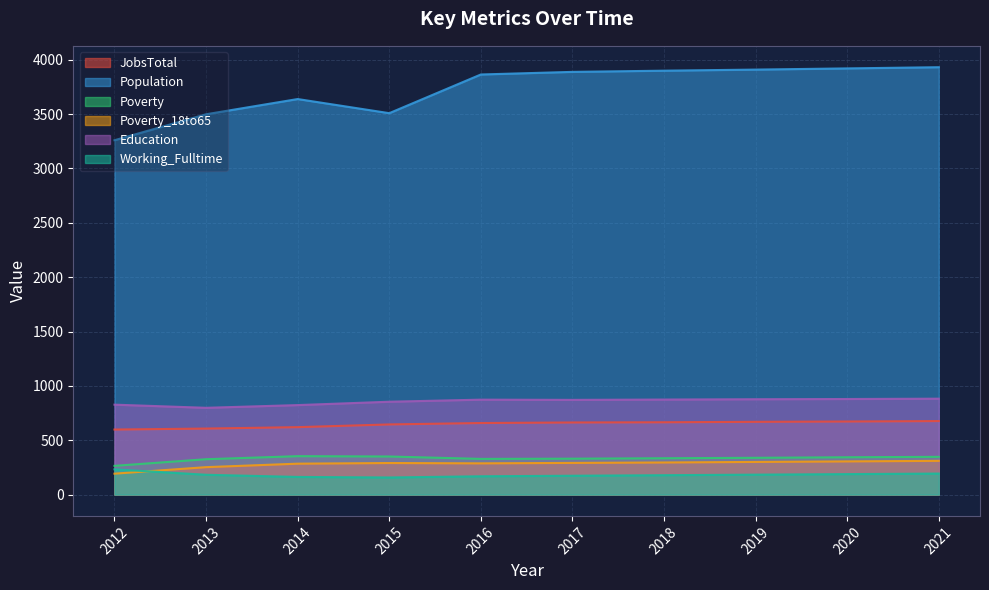

Reading left to right, list all the values displayed in this chart.

JobsTotal: 598	607	620	645	658	663	665	669	672	676
Population: 3260	3499	3639	3509	3865	3889	3900	3910	3921	3932
Poverty: 264	325	353	350	328	330	334	338	343	347
Poverty_18to65: 192	252	284	290	287	291	295	300	305	310
Education: 827	798	823	854	873	871	874	877	879	882
Working_Fulltime: 232	182	162	157	168	173	178	183	188	193